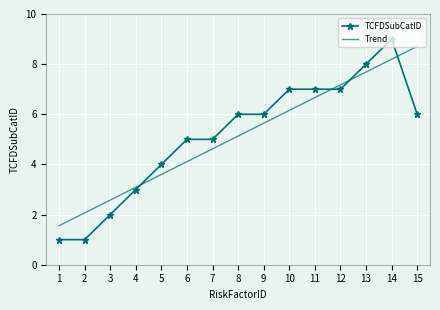

Is the value of Trend at 15 greater than the value of TCFDSubCatID at 8?

Yes